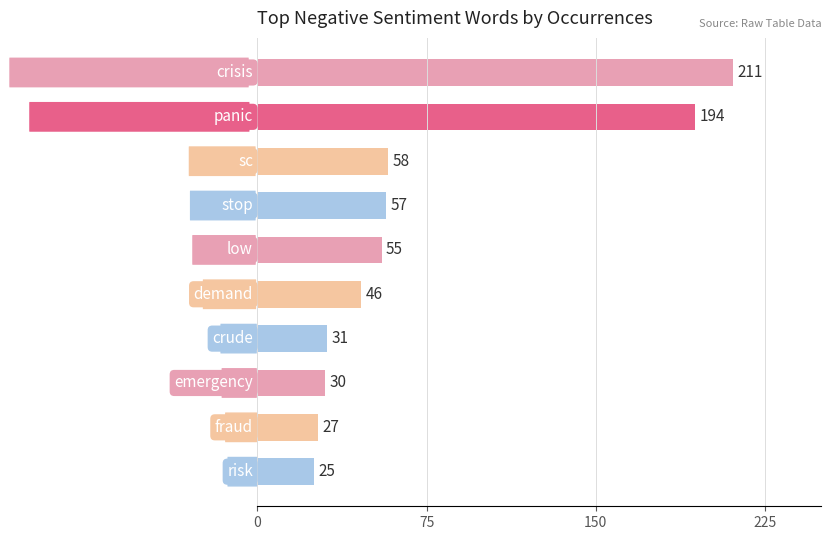

What is the minimum value shown in the chart?

25